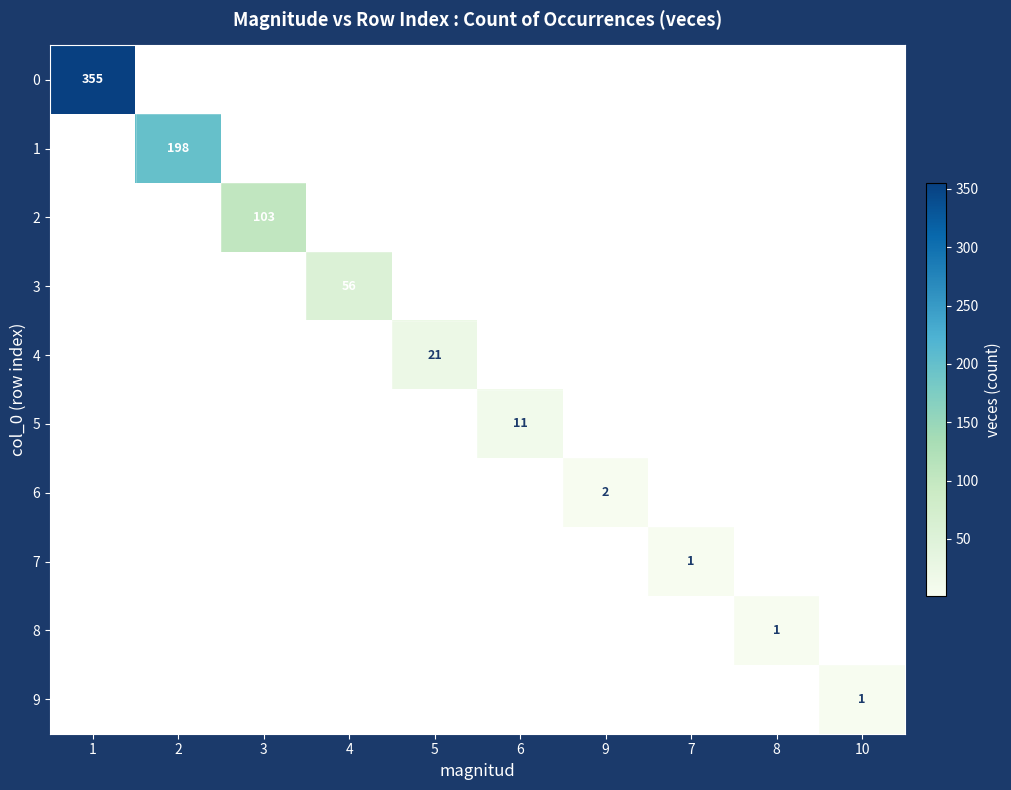

What is the maximum value shown in the chart?

355.0